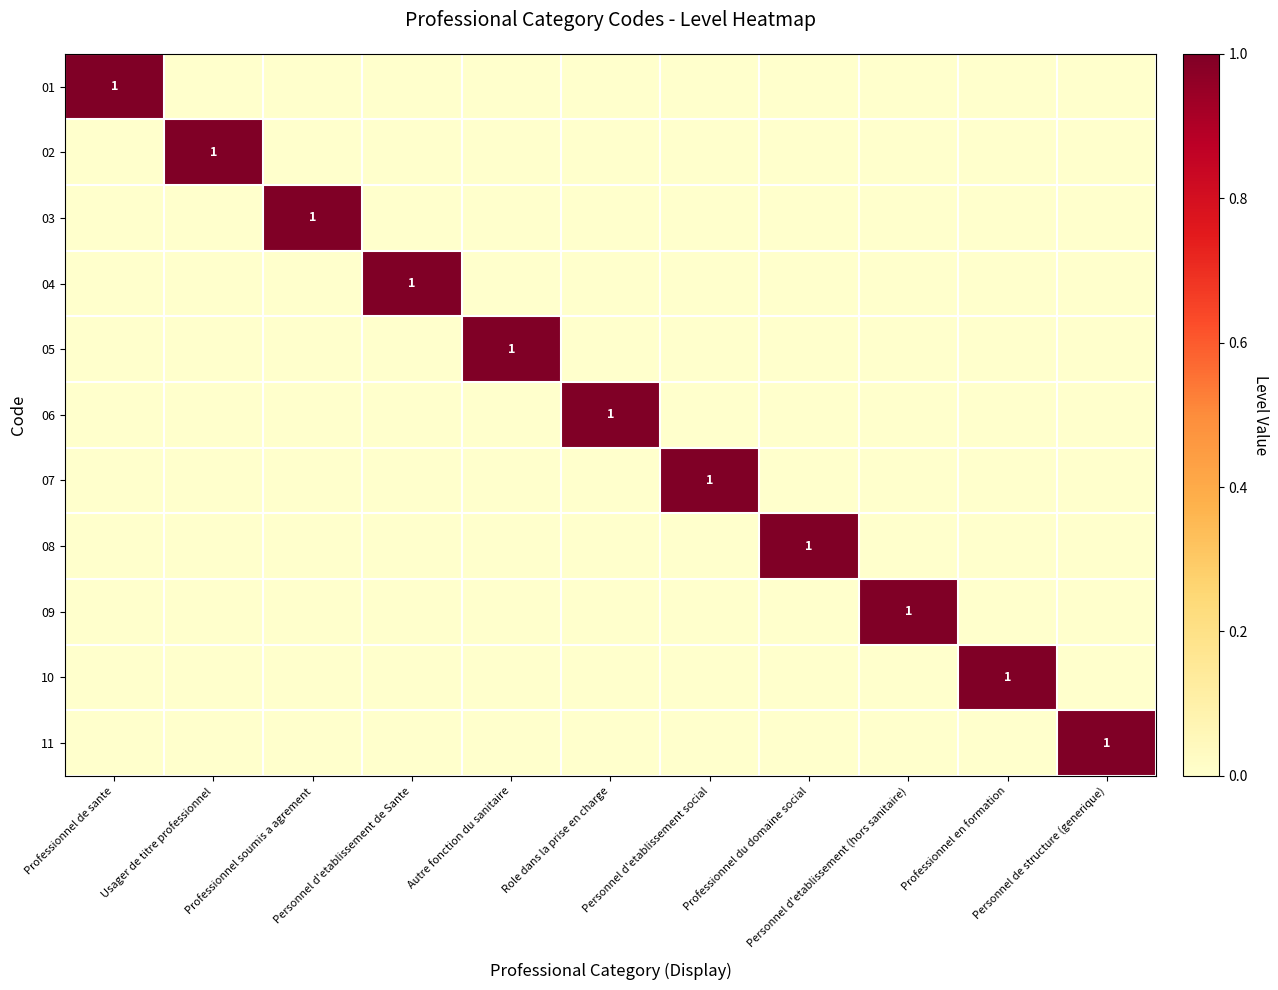

How many values in the 06 series exceed 0?

1